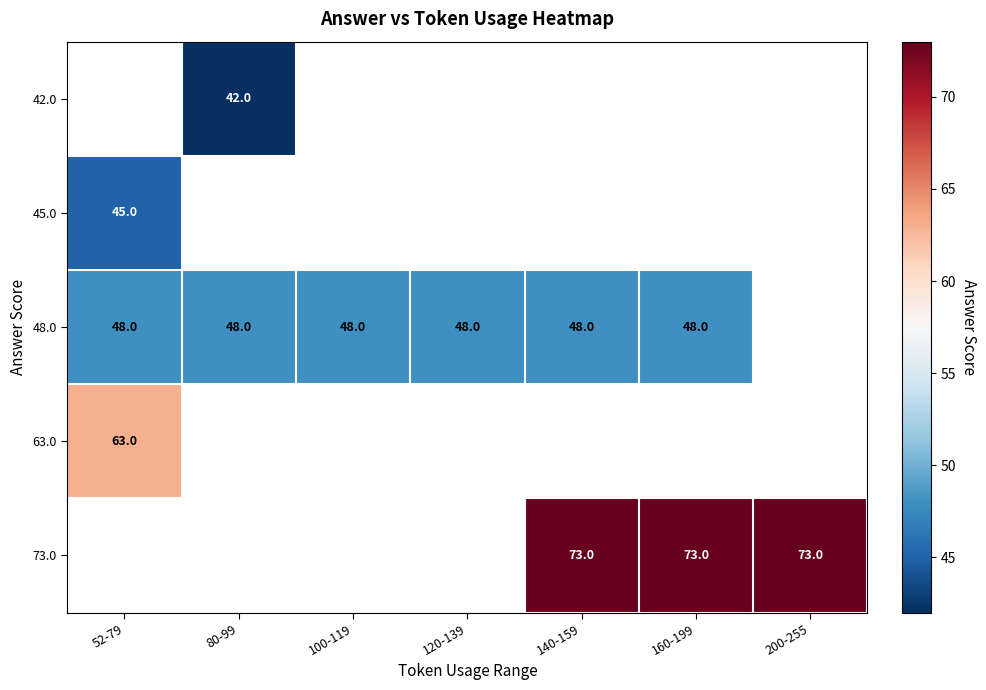

The 48.0 series shows 48 at 52-79. True or false?

True